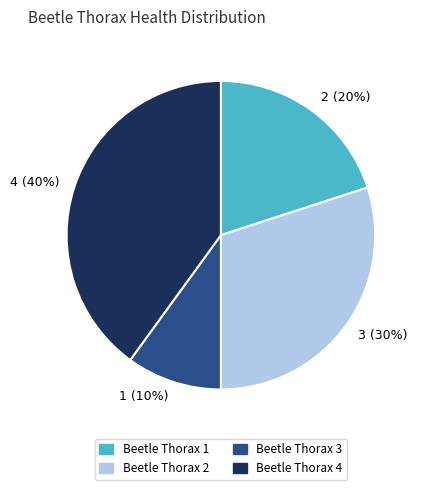

Between 2 (20%) and 4 (40%), which is larger?

4 (40%)